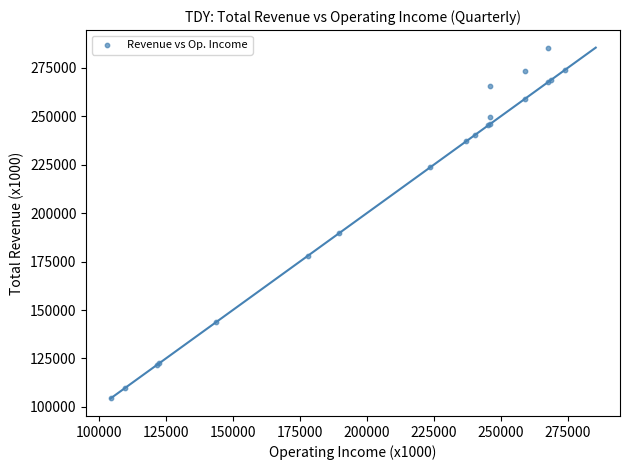

What Y value in the scatter plot is closest to 194850?

189600